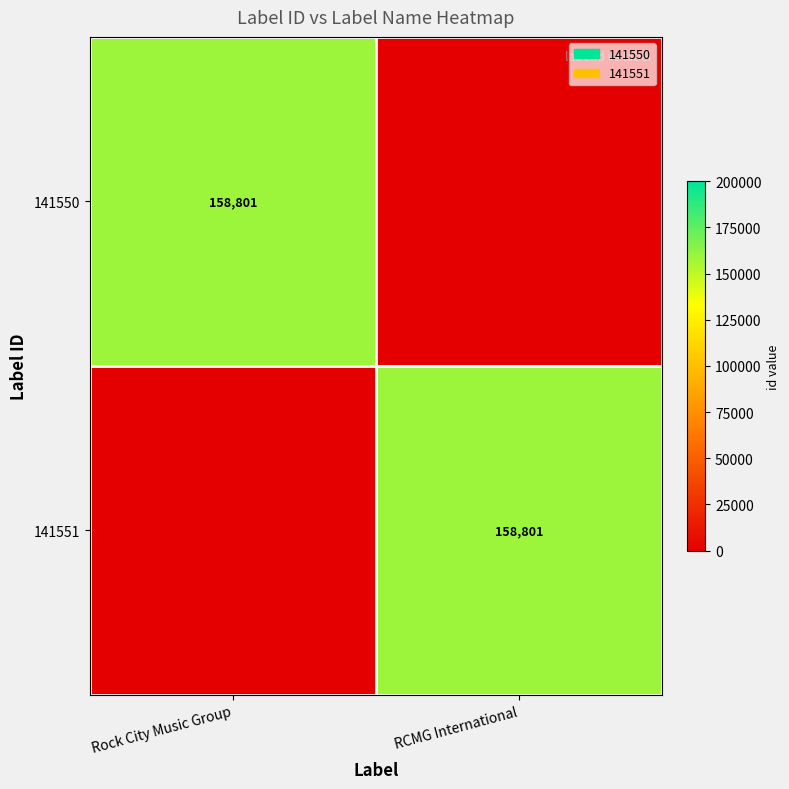

The value of 141551 at RCMG International is 36056. True or false?

False